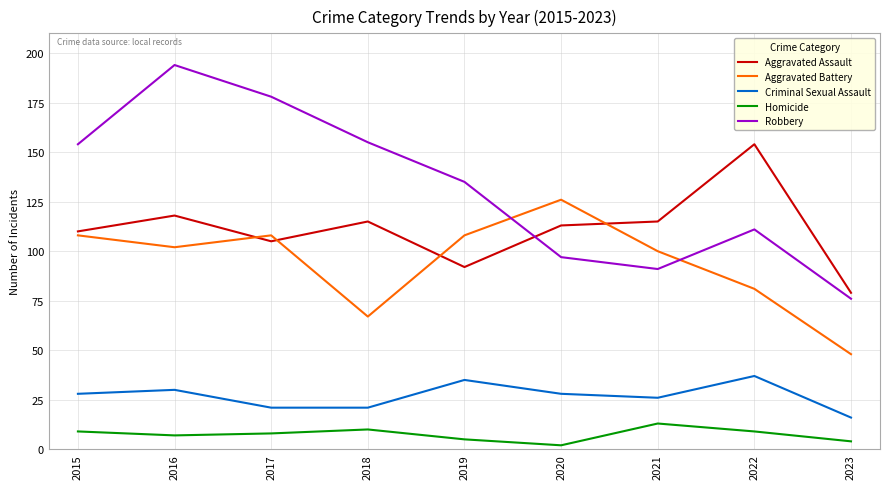

What is the sum of all Homicide values?

67